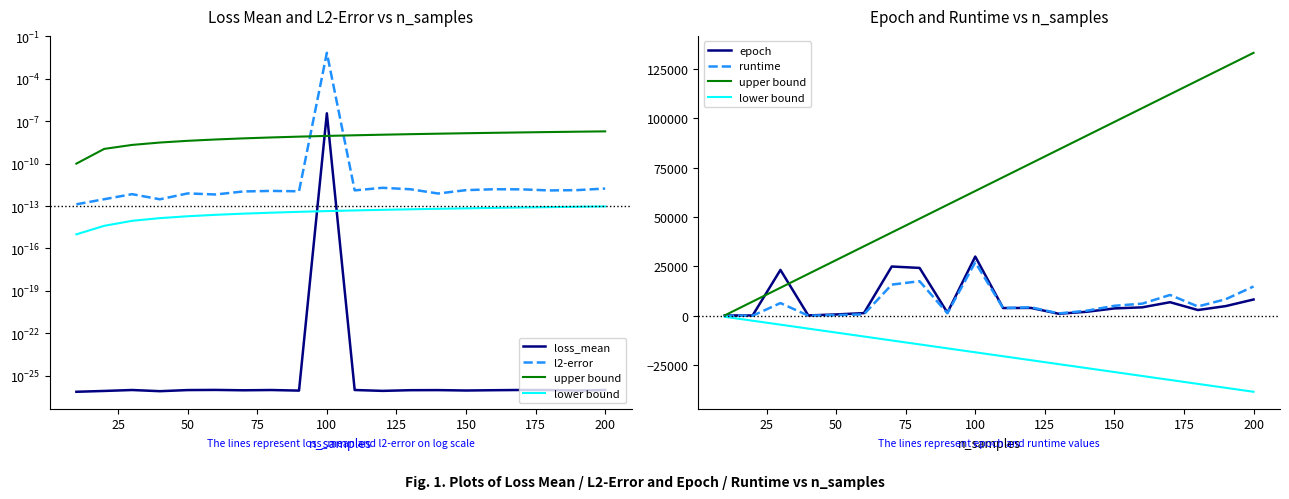

Reading right to left, what are all the values shown in this chart?

loss_mean: 0.0	0.0	0.0	0.0	0.0	0.0	0.0	0.0	0.0	0.0	0.0	0.0	0.0	0.0	0.0	0.0	0.0	0.0	0.0	0.0
l2-error: 0.0	0.0	0.0	0.0	0.0	0.0	0.0	0.0	0.0	0.0	0.0	0.0	0.0	0.0	0.0	0.0	0.0	0.0	0.0	0.0
upper bound: 133200.0	126200.0	119200.0	112200.0	105200.0	98200.0	91200.0	84200.0	77200.0	70200.0	63200.0	56200.0	49200.0	42200.0	35200.0	28200.0	21200.0	14200.0	7200.0	200.0
lower bound: -38500.0	-36500.0	-34500.0	-32500.0	-30500.0	-28500.0	-26500.0	-24500.0	-22500.0	-20500.0	-18500.0	-16500.0	-14500.0	-12500.0	-10500.0	-8500.0	-6500.0	-4500.0	-2500.0	-500.0
epoch: 8246.0	4903.0	2914.0	6874.0	4272.0	3729.0	2020.0	1024.0	3979.0	3926.0	29999.0	1573.0	24241.0	24957.0	1358.0	673.0	180.0	23232.0	152.0	181.0
runtime: 14849.6	8392.8	4720.4	10541.8	6147.4	5056.0	2557.5	1202.5	4311.7	3898.3	27094.8	1281.4	17509.1	15786.5	740.6	308.5	66.4	6440.0	28.8	17.7